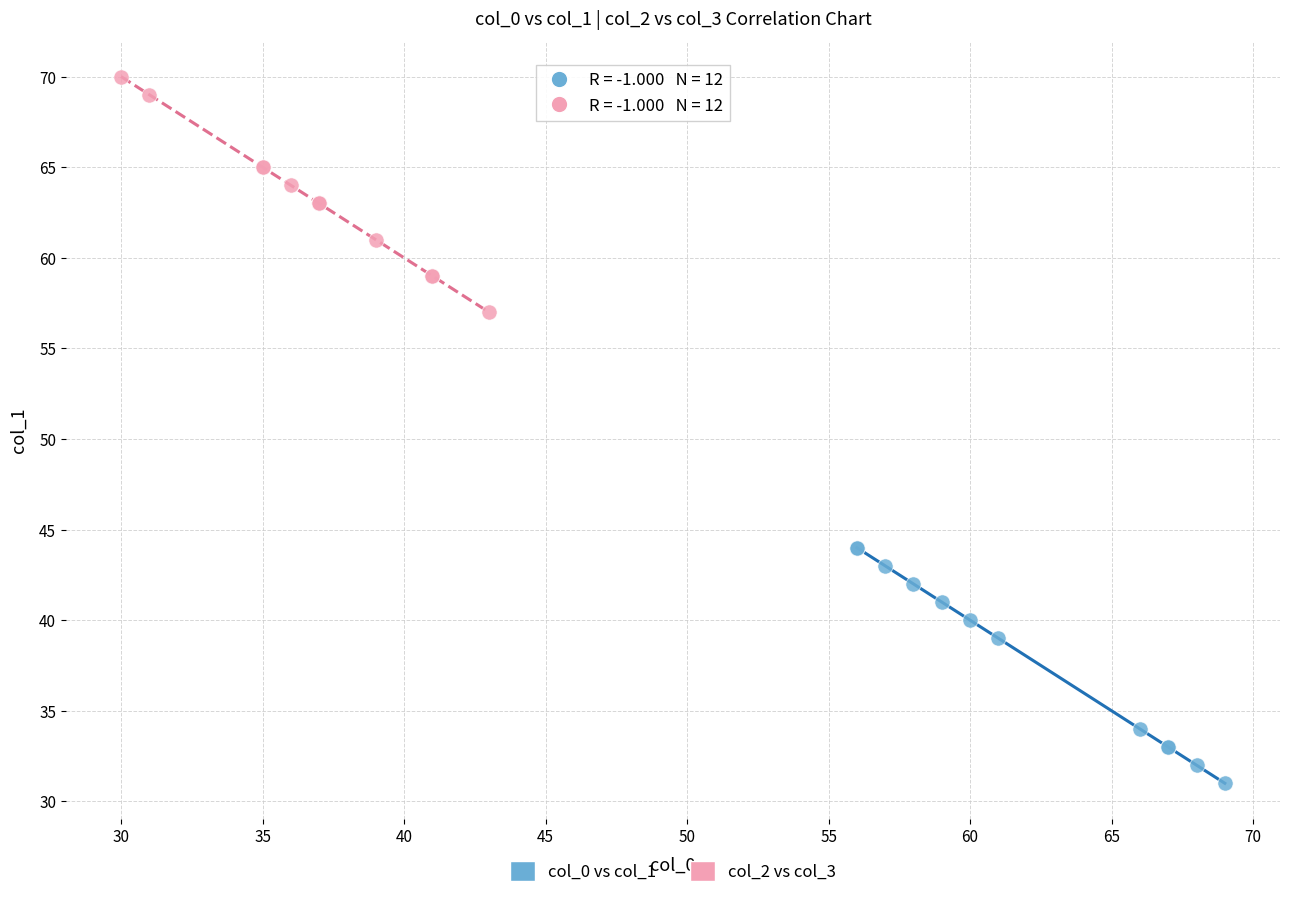

Which series contains the highest Y value?

col_2 vs col_3